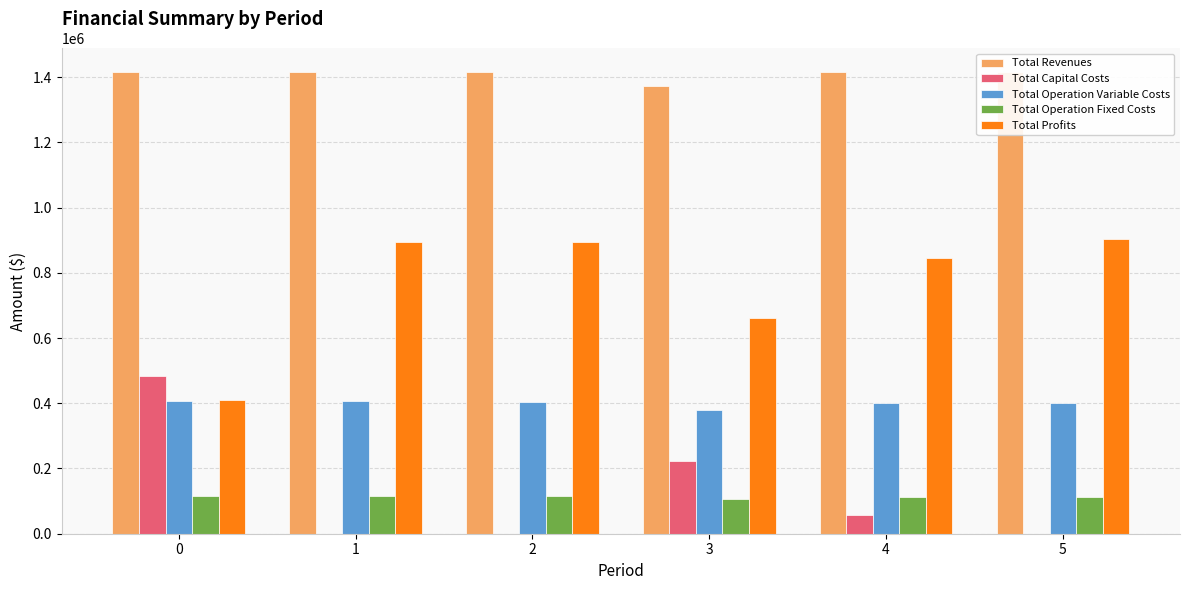

Is the value of Total Revenues at 3 greater than the value of Total Operation Variable Costs at 1?

Yes